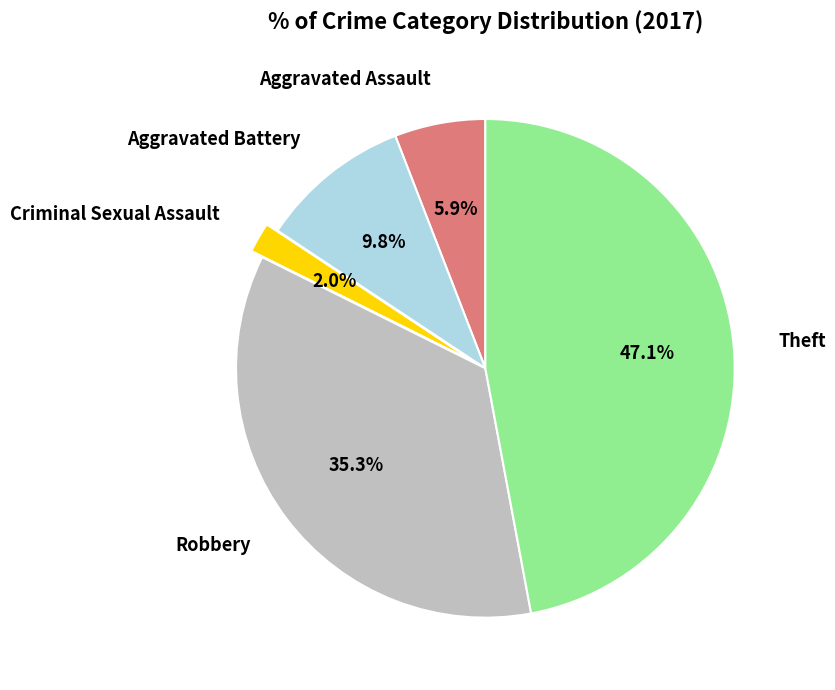

Rank the categories by value from lowest to highest.

Criminal Sexual Assault, Aggravated Assault, Aggravated Battery, Robbery, Theft